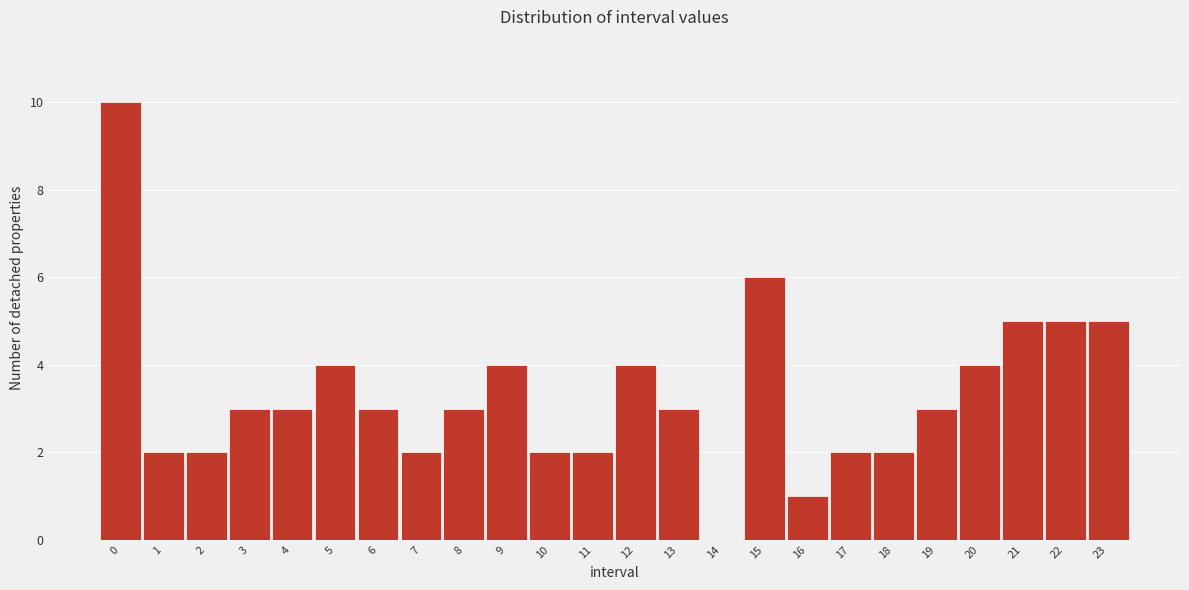

Reading left to right, what are all the values shown in this chart?

0=10	1=2	2=2	3=3	4=3	5=4	6=3	7=2	8=3	9=4	10=2	11=2	12=4	13=3	14=0	15=6	16=1	17=2	18=2	19=3	20=4	21=5	22=5	23=5